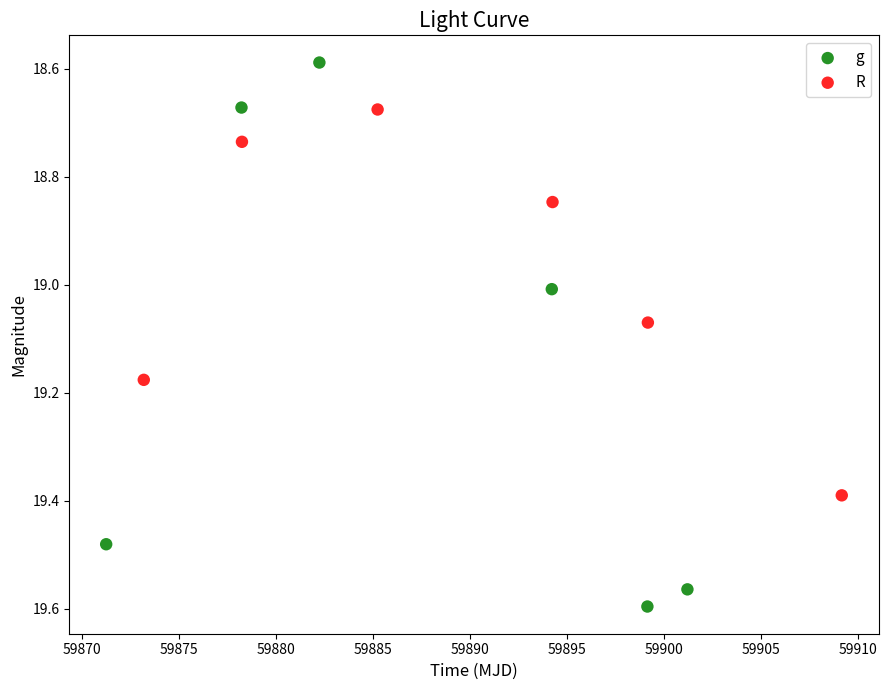

Which series reaches the maximum Y coordinate?

g